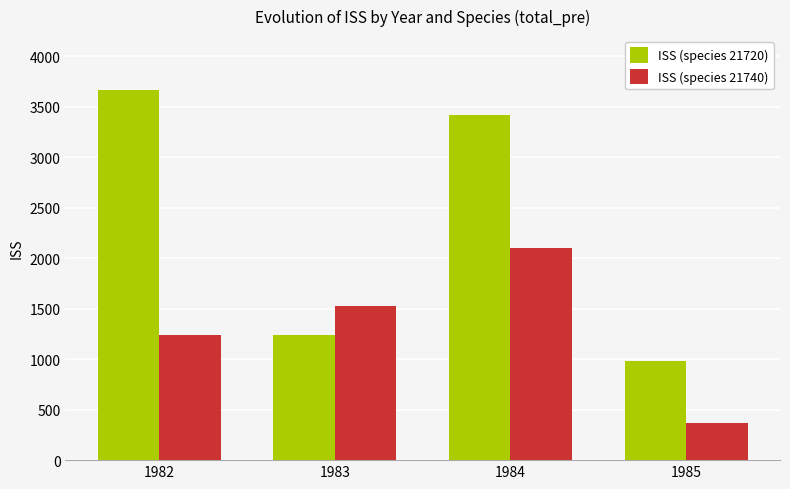

What is the total value across all series at 1982?

4905.0